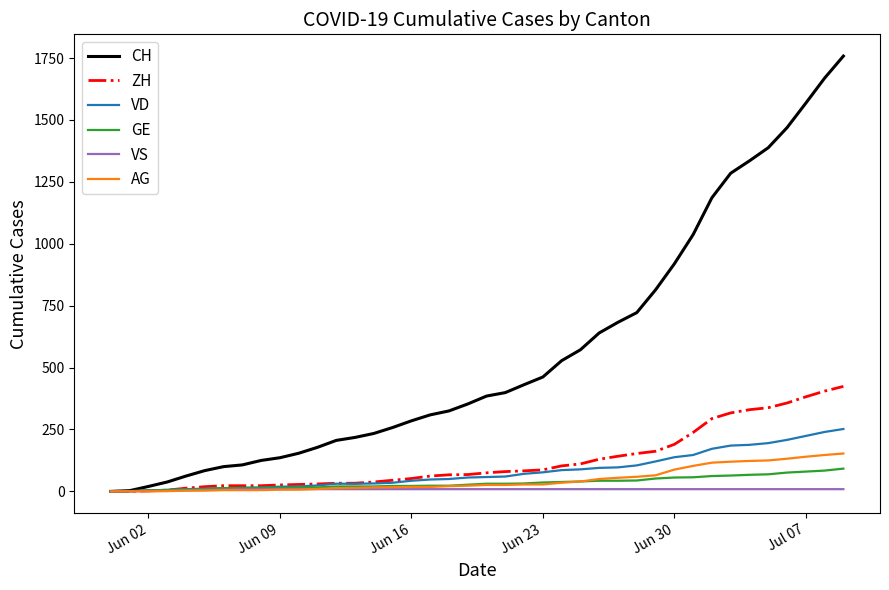

What is the greatest value displayed?

1758